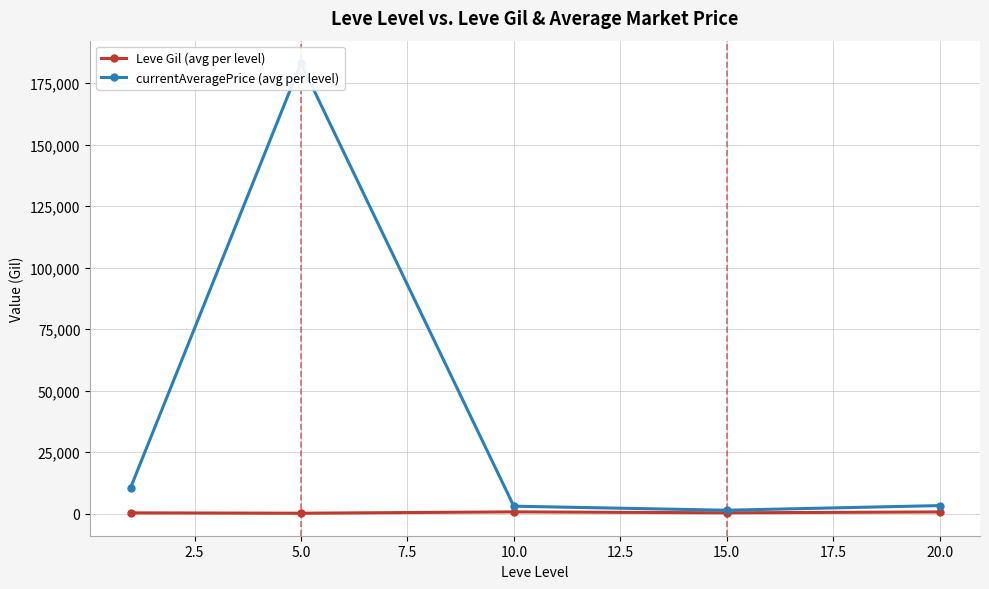

At how many categories does at least one series exceed 74626?

1